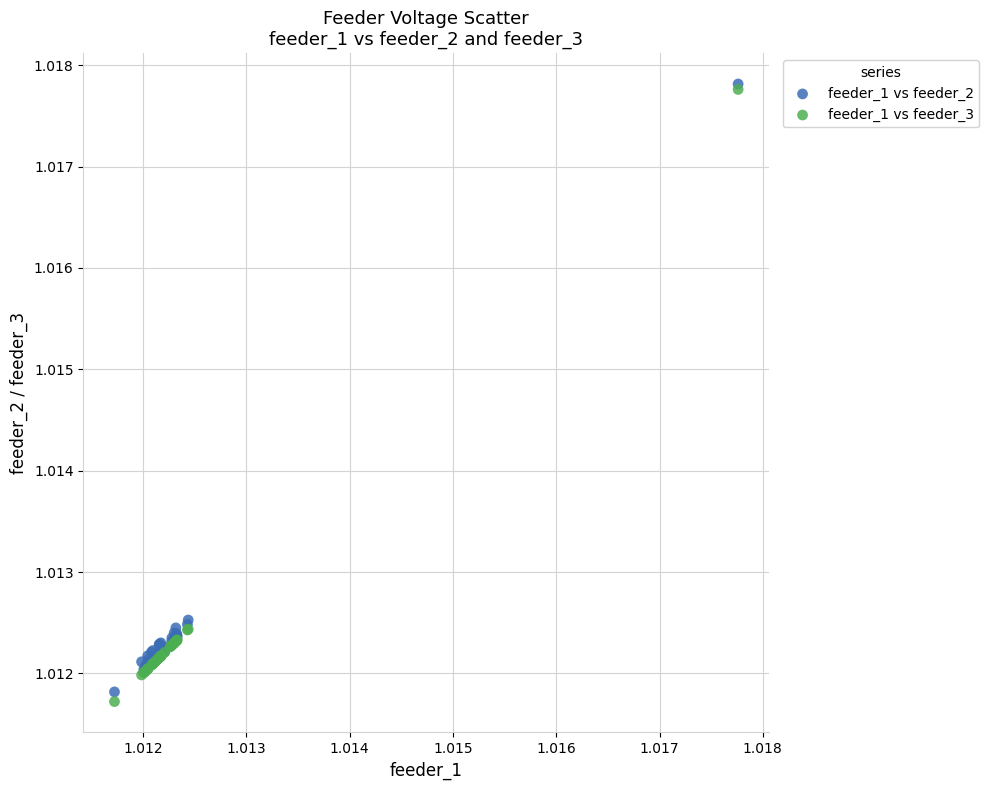

Which series reaches the maximum Y coordinate?

feeder_1 vs feeder_2